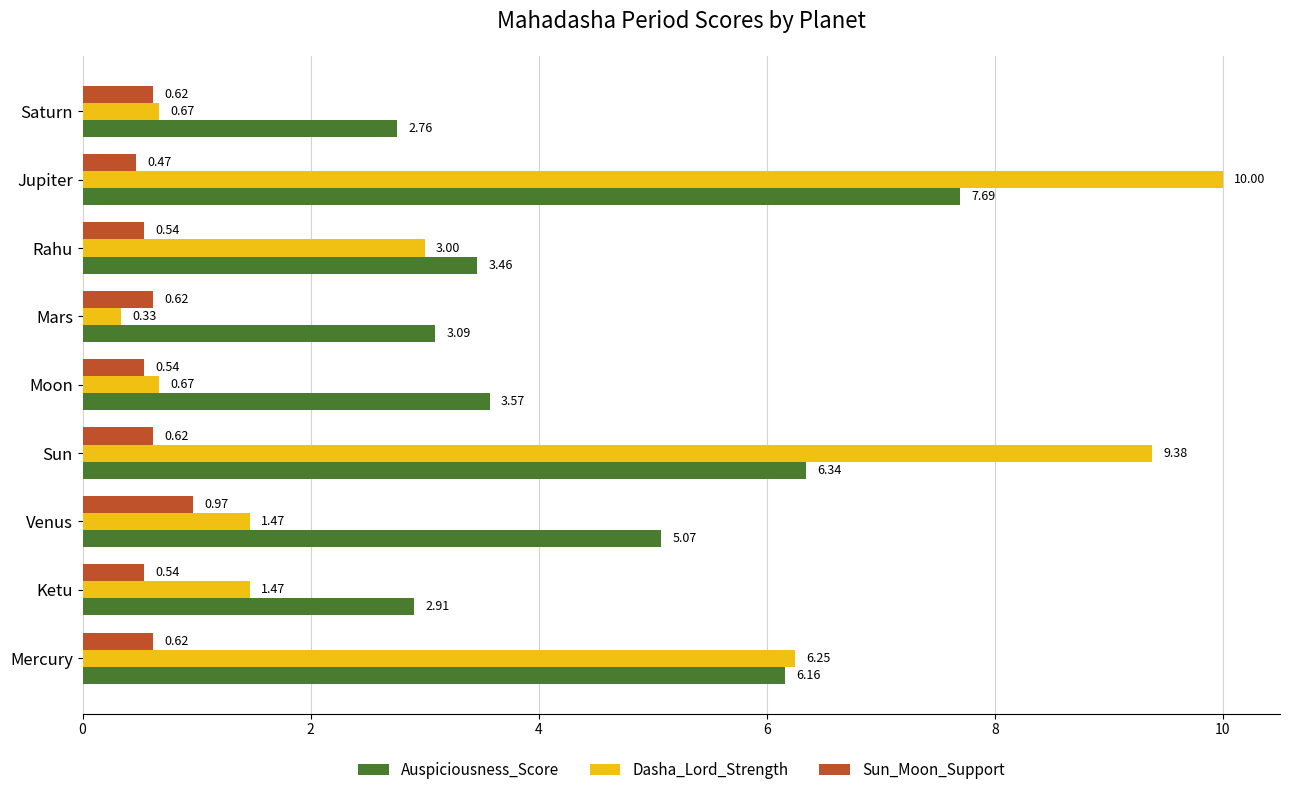

Which category has the lowest value across all series?

Mars